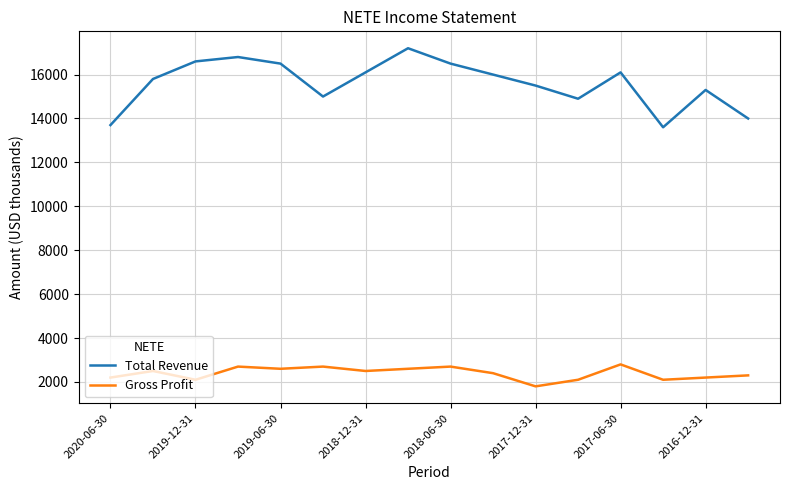

What are all the series names shown in the legend?

Total Revenue, Gross Profit